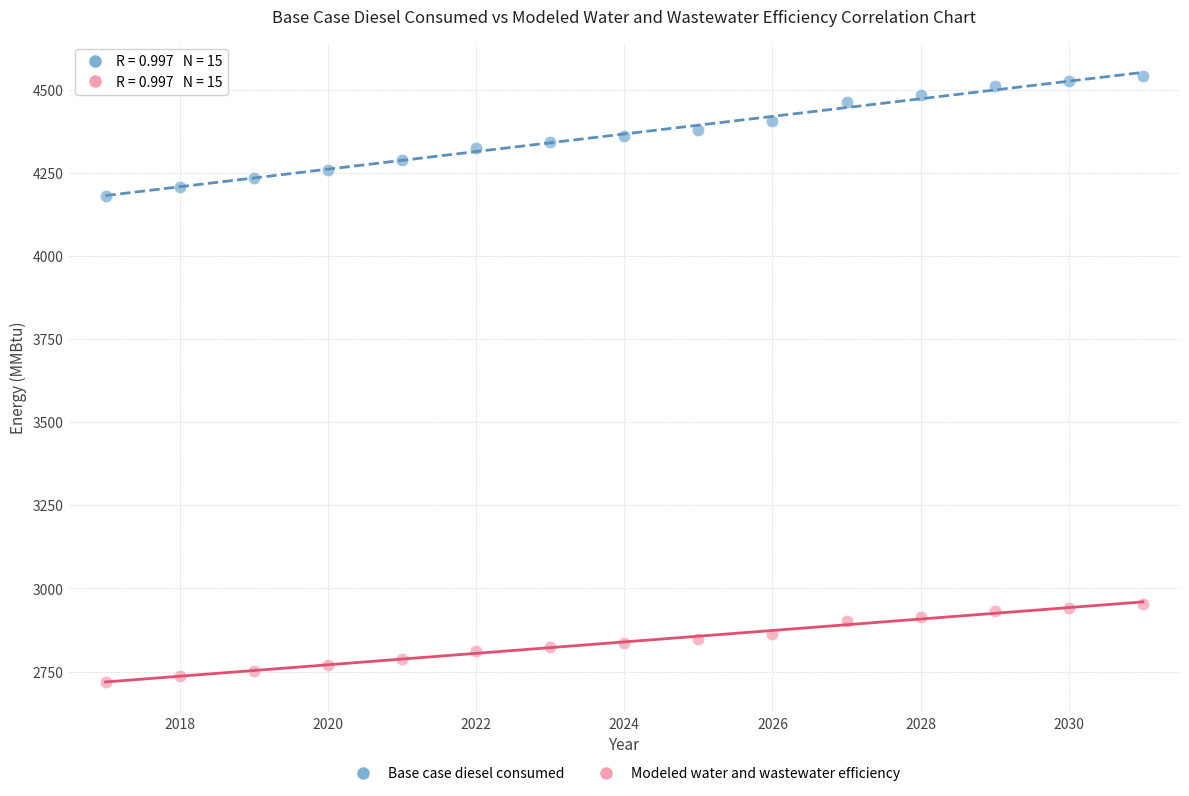

Across all series, what Y value is closest to 3630?

4182.3